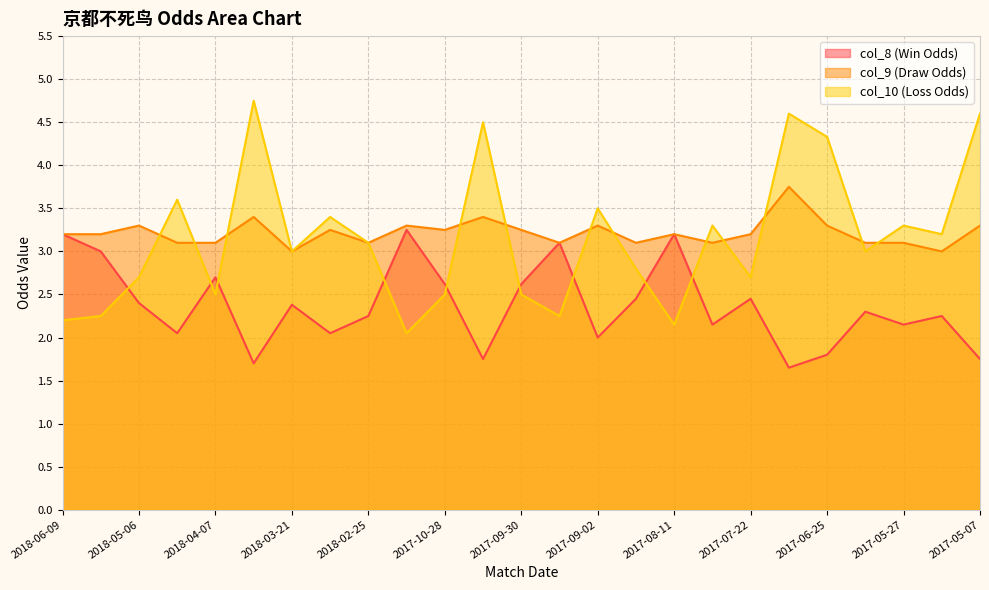

Rank the series by their maximum value, from highest to lowest.

col_10 (Loss Odds), col_9 (Draw Odds), col_8 (Win Odds)